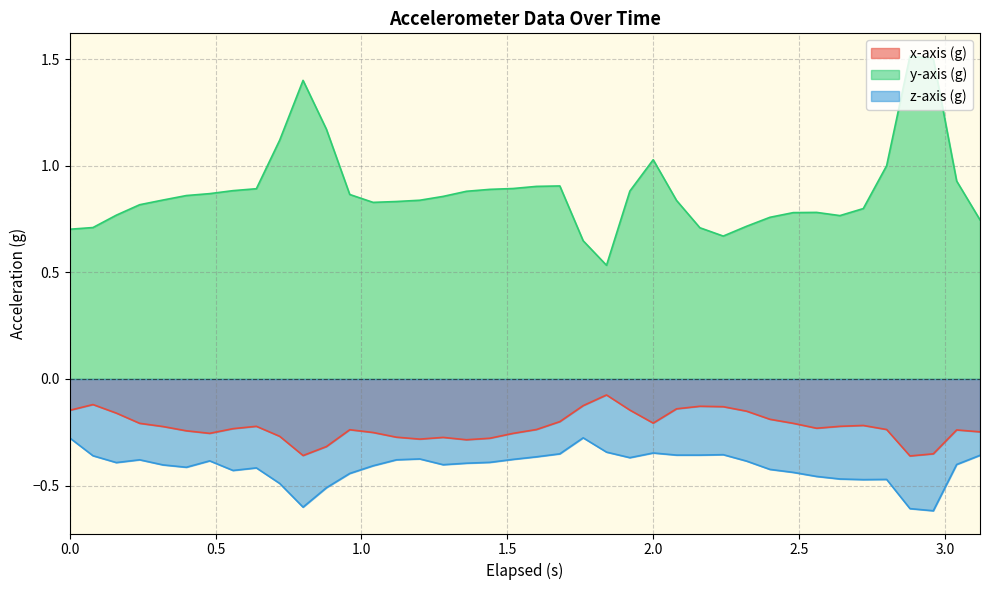

Reading left to right, extract all data points from this chart.

x-axis (g): -0.1	-0.1	-0.2	-0.2	-0.2	-0.2	-0.3	-0.2	-0.2	-0.3	-0.4	-0.3	-0.2	-0.3	-0.3	-0.3	-0.3	-0.3	-0.3	-0.3	-0.2	-0.2	-0.1	-0.1	-0.1	-0.2	-0.1	-0.1	-0.1	-0.2	-0.2	-0.2	-0.2	-0.2	-0.2	-0.2	-0.4	-0.4	-0.2	-0.2
y-axis (g): 0.7	0.7	0.8	0.8	0.8	0.9	0.9	0.9	0.9	1.1	1.4	1.2	0.9	0.8	0.8	0.8	0.9	0.9	0.9	0.9	0.9	0.9	0.6	0.5	0.9	1.0	0.8	0.7	0.7	0.7	0.8	0.8	0.8	0.8	0.8	1.0	1.5	1.5	0.9	0.7
z-axis (g): -0.3	-0.4	-0.4	-0.4	-0.4	-0.4	-0.4	-0.4	-0.4	-0.5	-0.6	-0.5	-0.4	-0.4	-0.4	-0.4	-0.4	-0.4	-0.4	-0.4	-0.4	-0.4	-0.3	-0.3	-0.4	-0.3	-0.4	-0.4	-0.4	-0.4	-0.4	-0.4	-0.5	-0.5	-0.5	-0.5	-0.6	-0.6	-0.4	-0.4